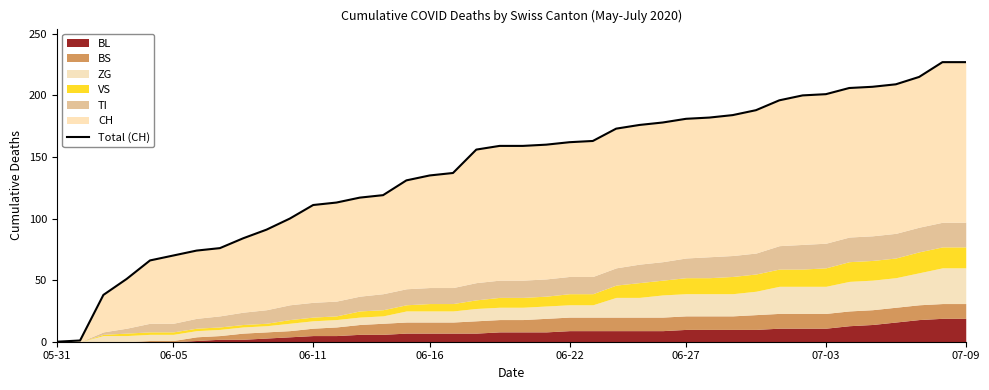

At which label does the data first exceed 159?

21